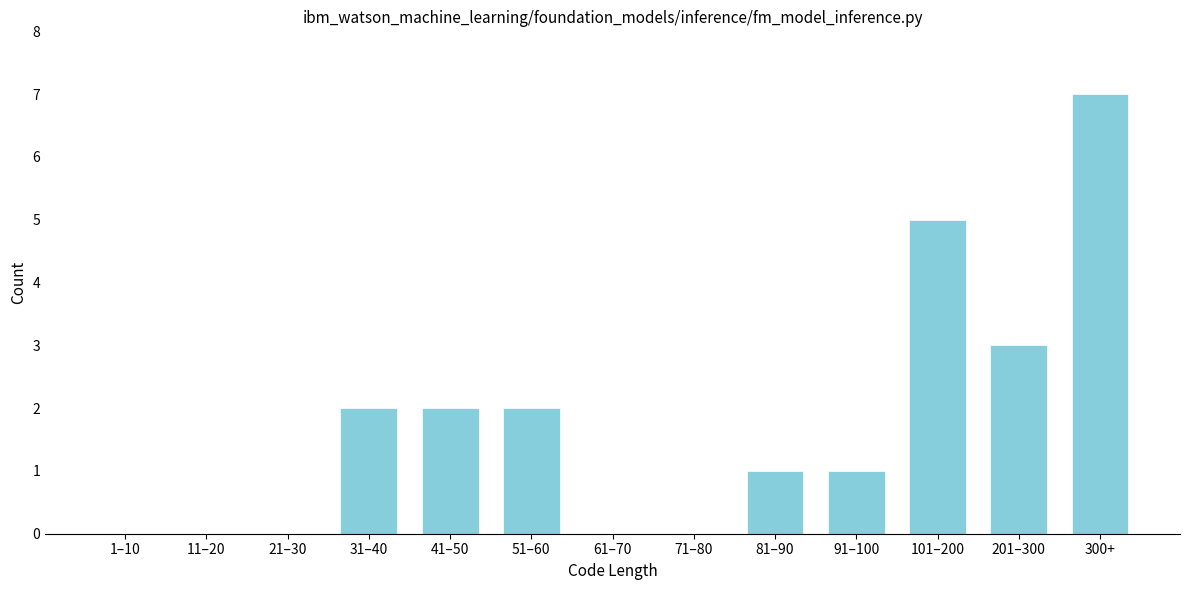

Reading left to right, what are all the values shown in this chart?

1–10=0	11–20=0	21–30=0	31–40=2	41–50=2	51–60=2	61–70=0	71–80=0	81–90=1	91–100=1	101–200=5	201–300=3	300+=7